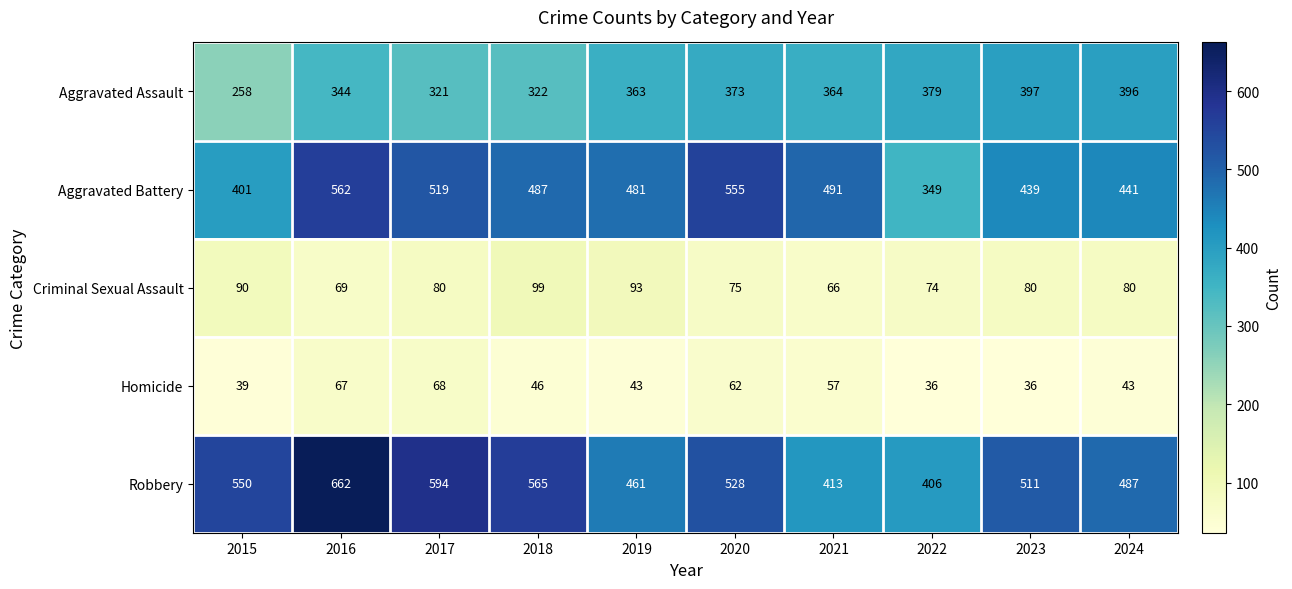

Which series changed the most between 2018 and 2021?

Robbery